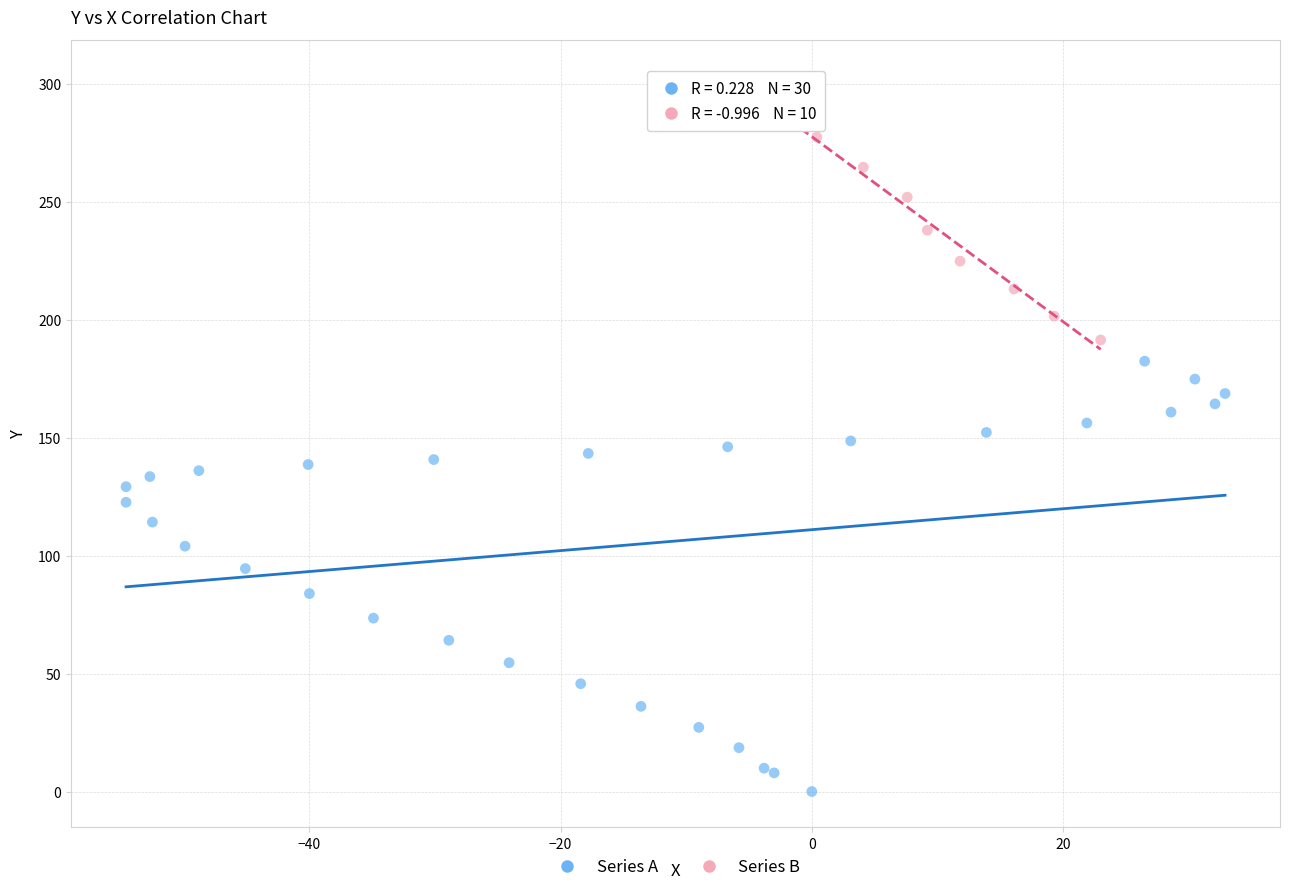

Which series reaches the maximum Y coordinate?

Series B